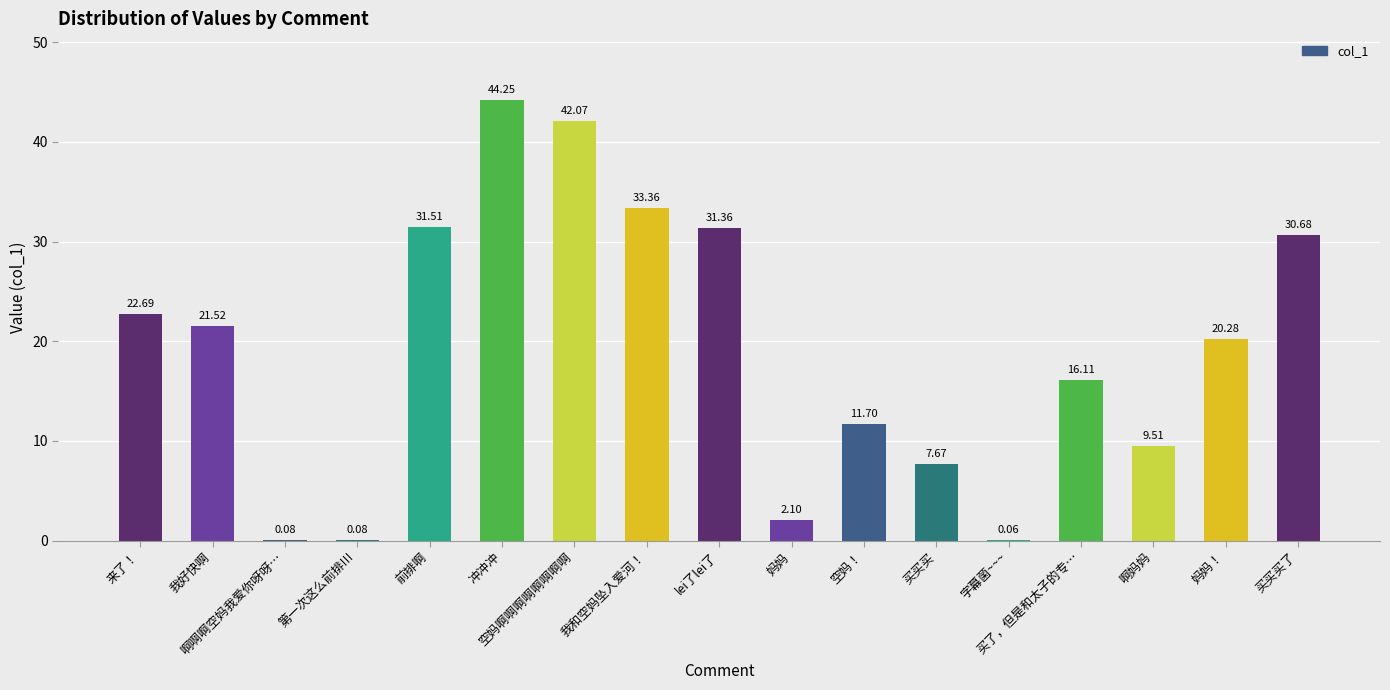

Which label corresponds to the largest value in the chart?

冲冲冲